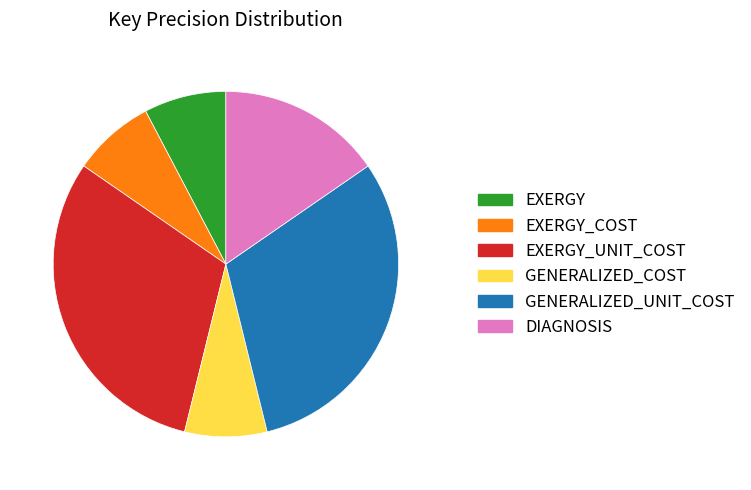

Is there any slice that represents more than half of the pie?

No